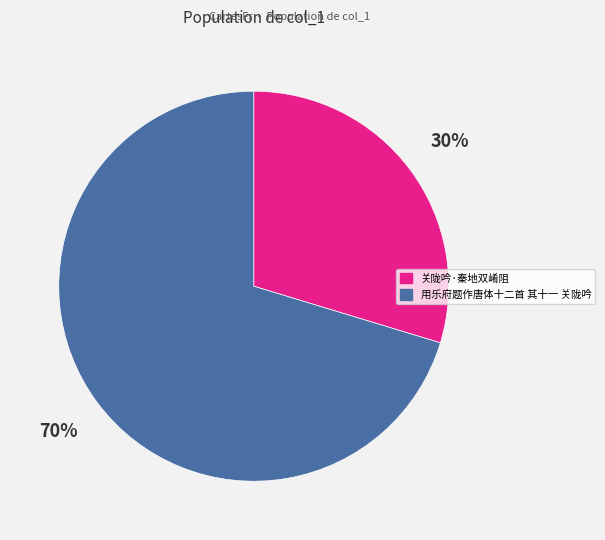

What percentage is the 关陇吟·秦地双崤阻 slice, to the nearest percent?

30%